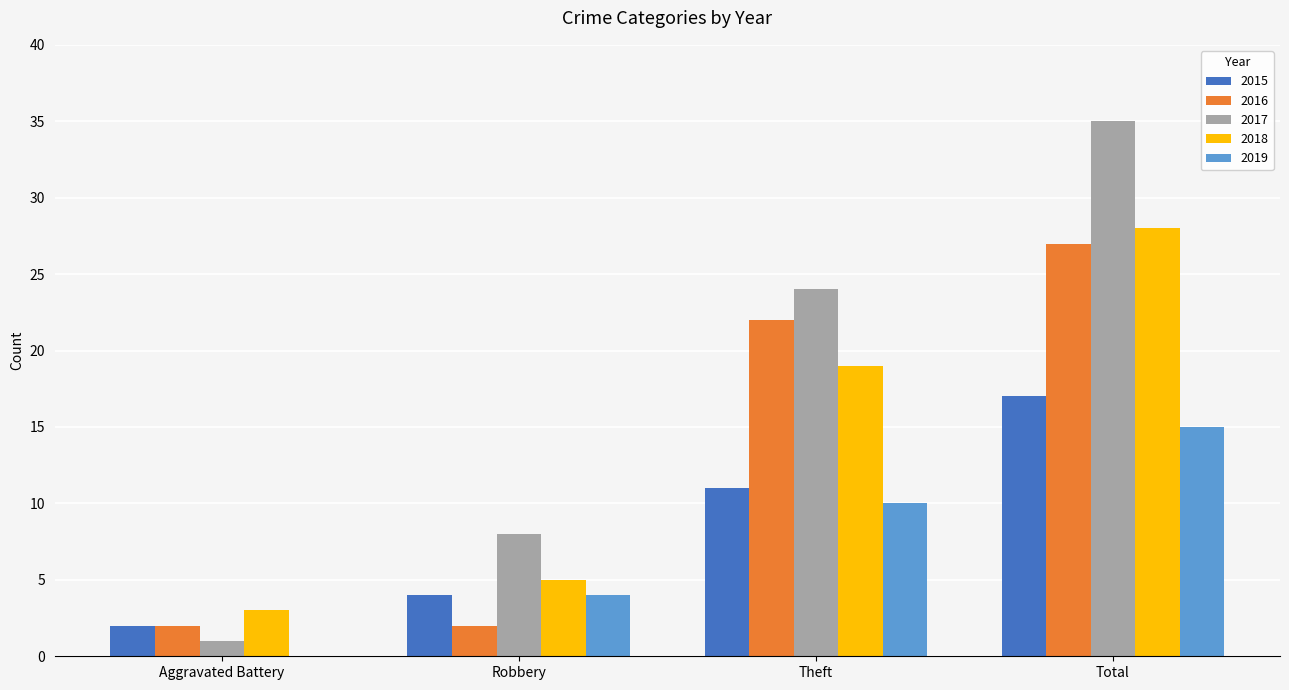

Which category has the highest value in the 2017 series?

Total